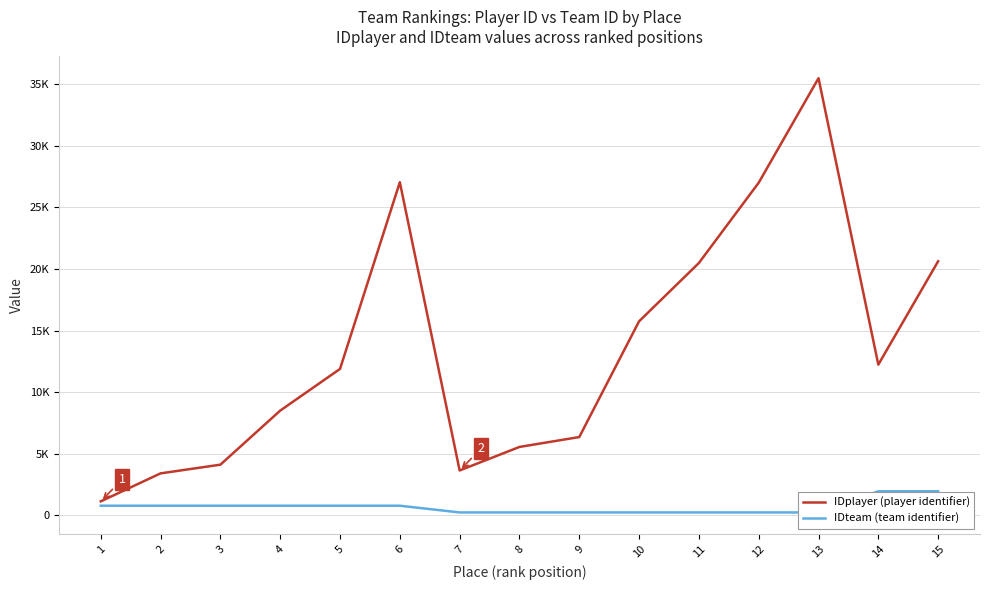

Where is IDteam (team identifier) nearest to the value 1104?

1